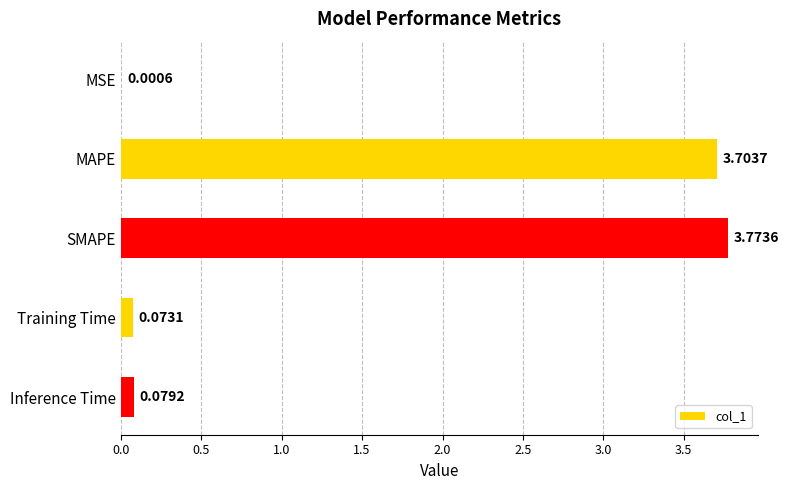

Which has a higher value, MAPE or SMAPE?

SMAPE